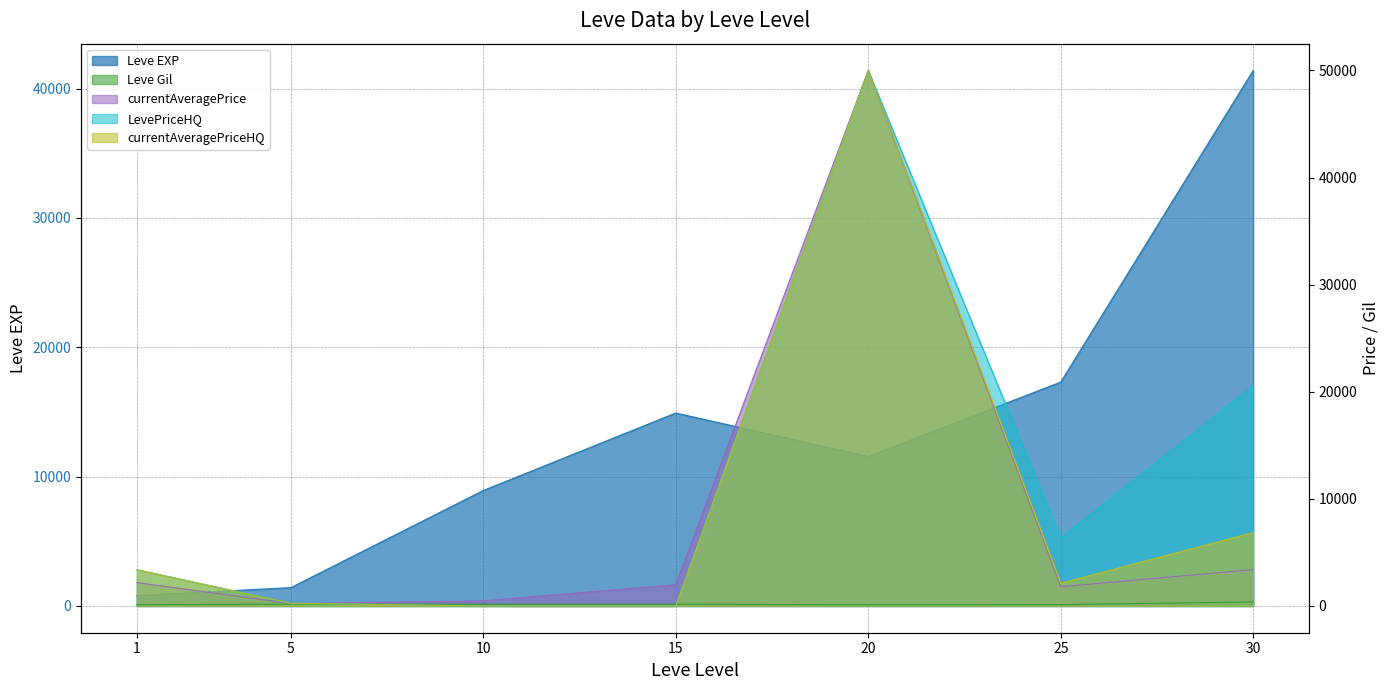

Count the number of categories in the chart.

7